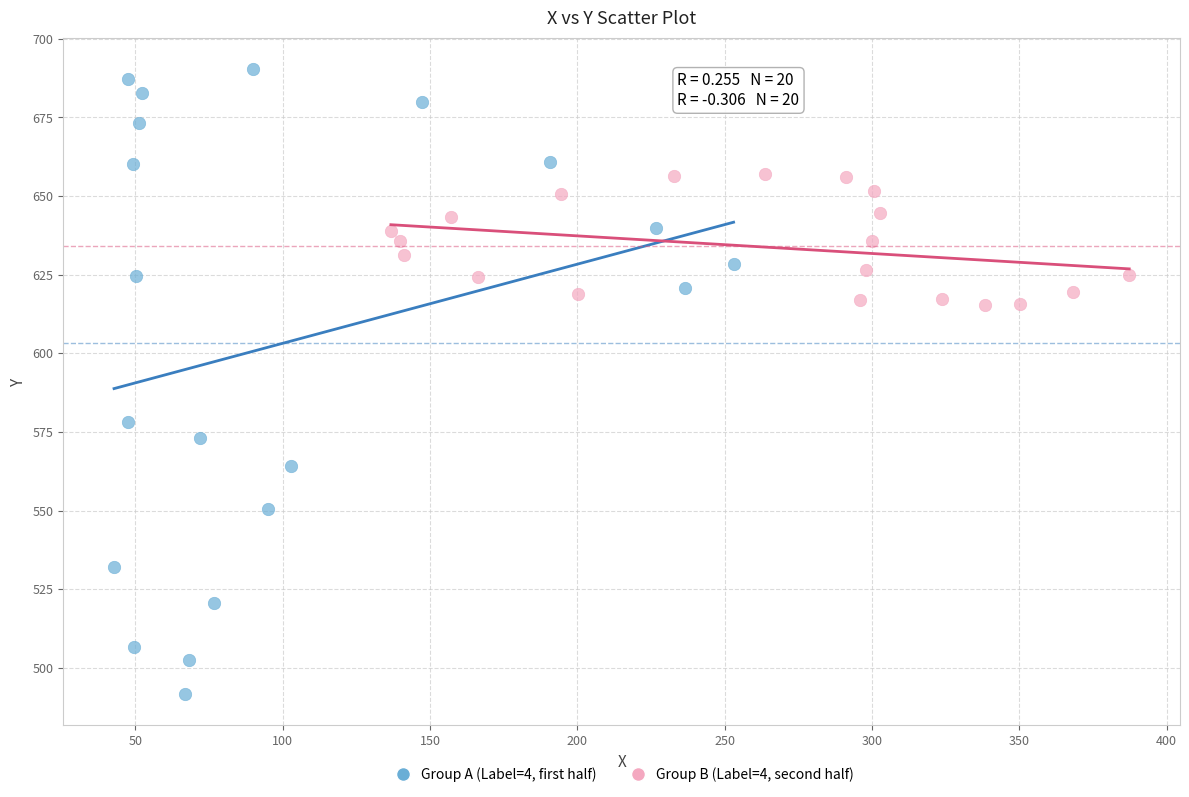

Which series reaches the maximum Y coordinate?

Group A (Label=4, first half)